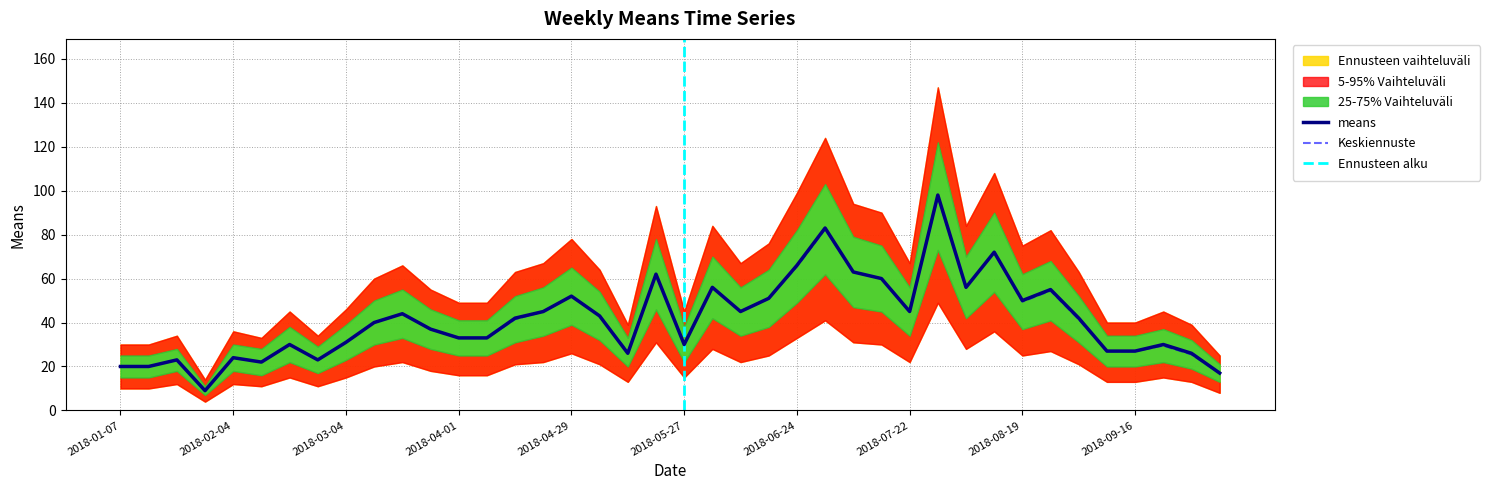

Rank the series at 2018-06-03 from highest to lowest value.

band_outer_high, band_mid_high, means, band_mid_low, band_outer_low